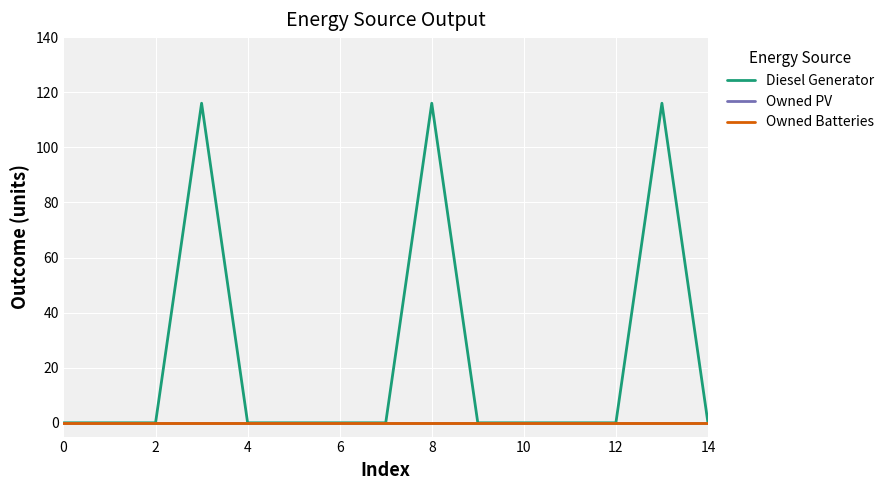

Is this an area chart (filled region under the line)?

No